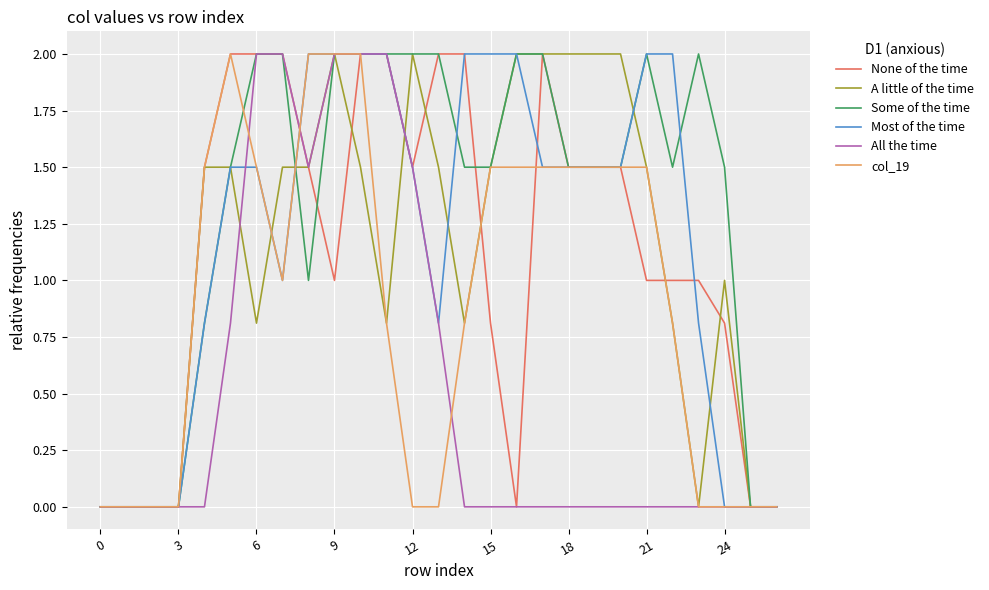

What is the highest value of the col_19 series?

2.0